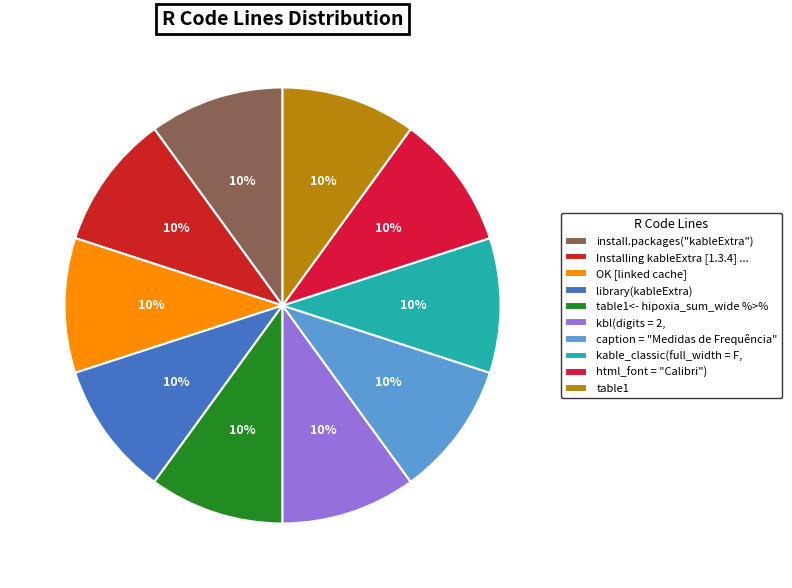

How many slices are in this pie chart?

10